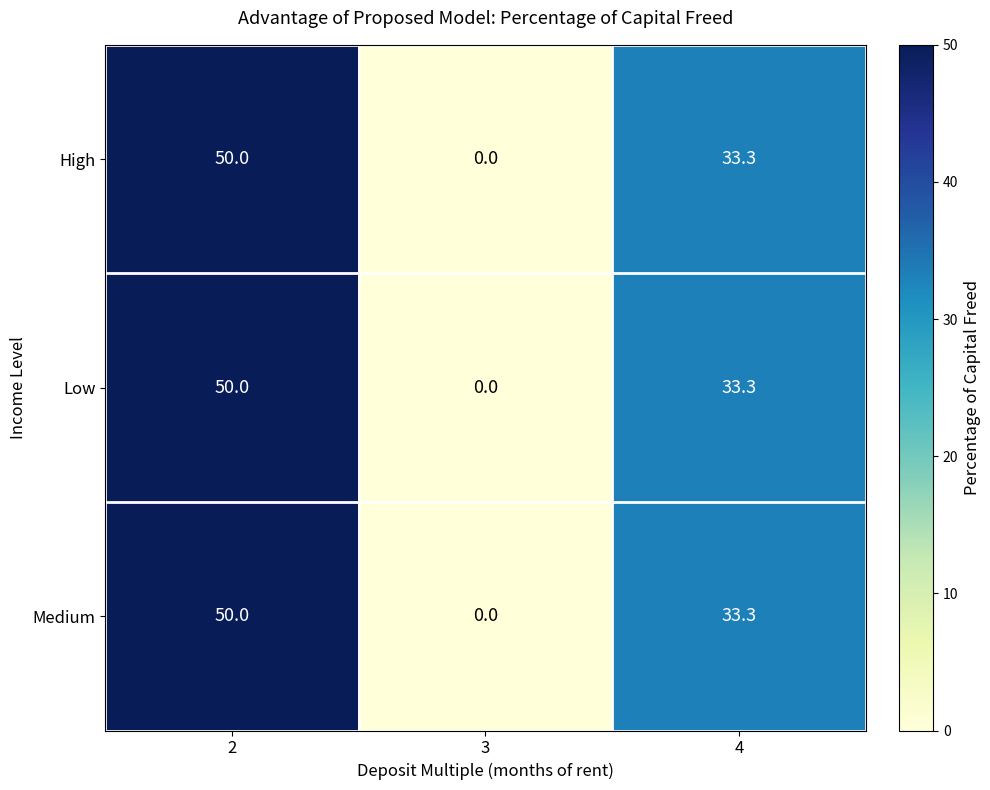

The Low series shows 70.4 at 2. True or false?

False